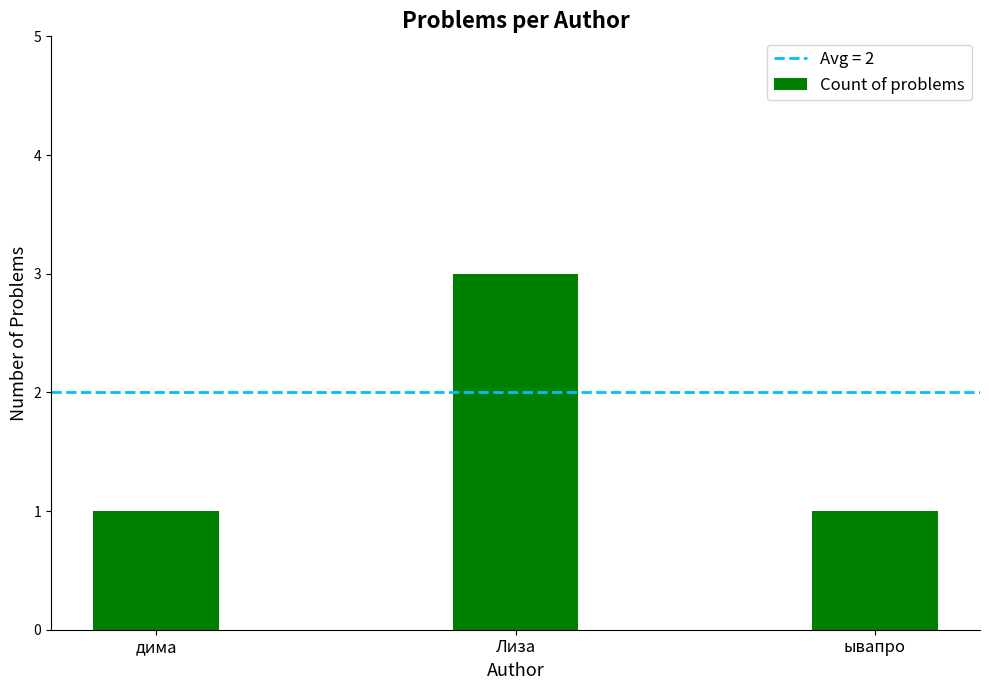

What position from the right is Лиза?

2